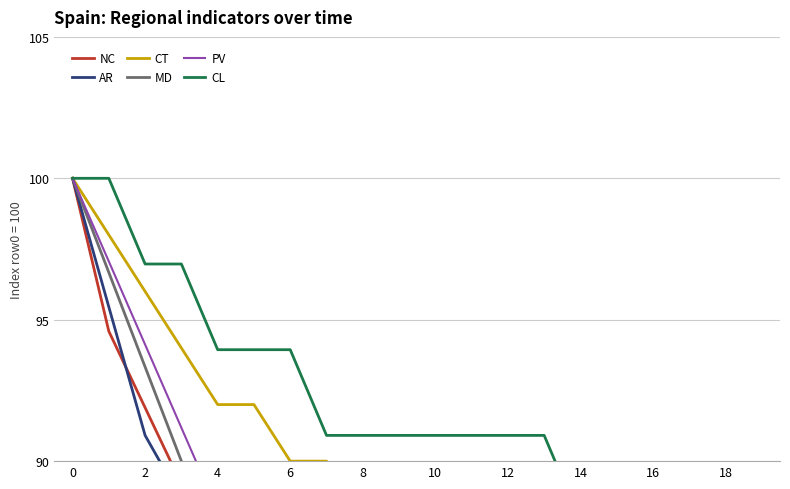

True or false: MD has a value of 80.0 at 14.

True